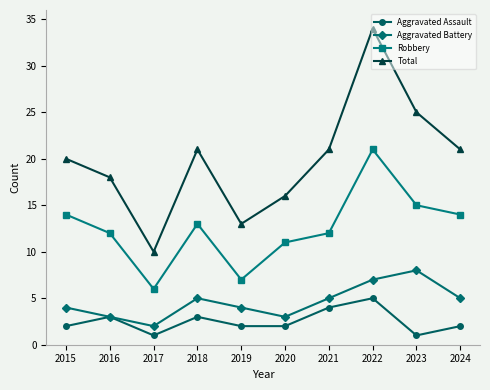

What is the value of the Aggravated Battery point at the 3rd from the left?

2